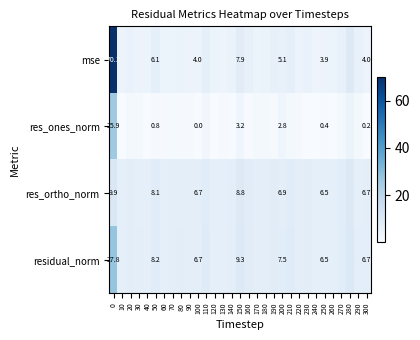

What is the sum of the mse values at 290 and 240?

8.4